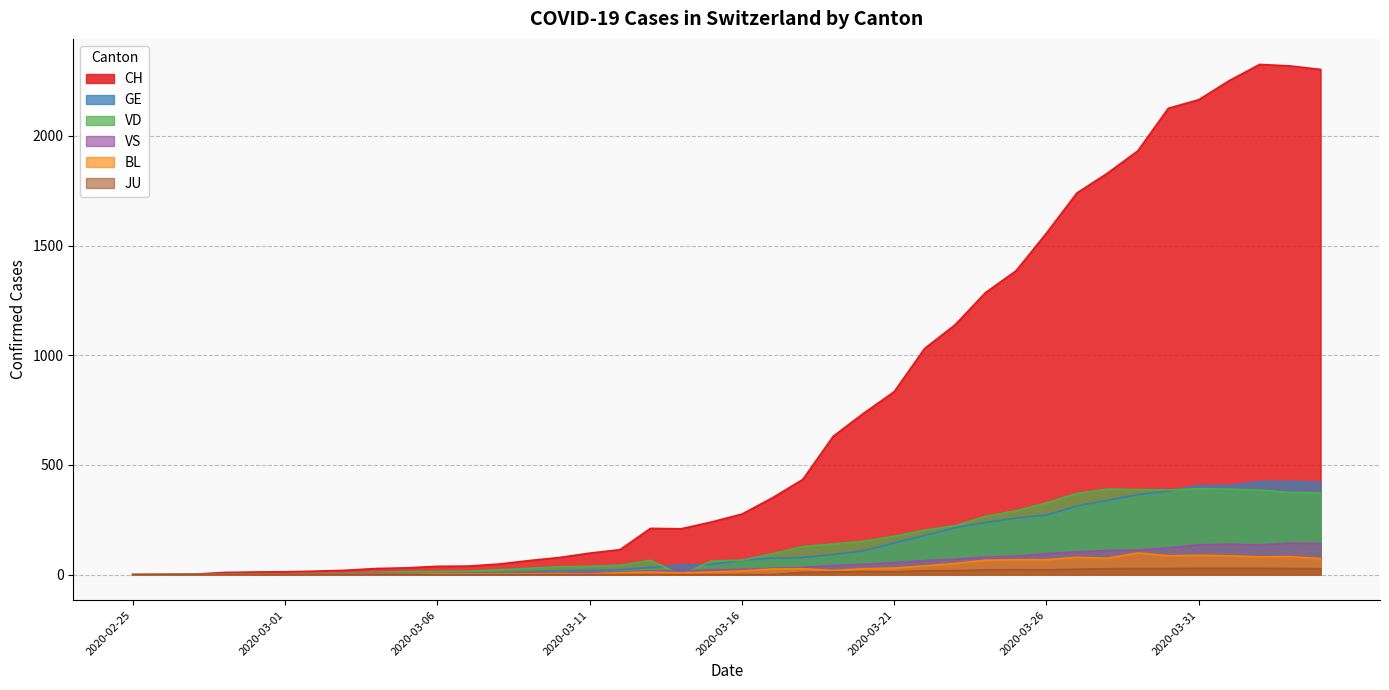

How many lines are shown in the chart?

6